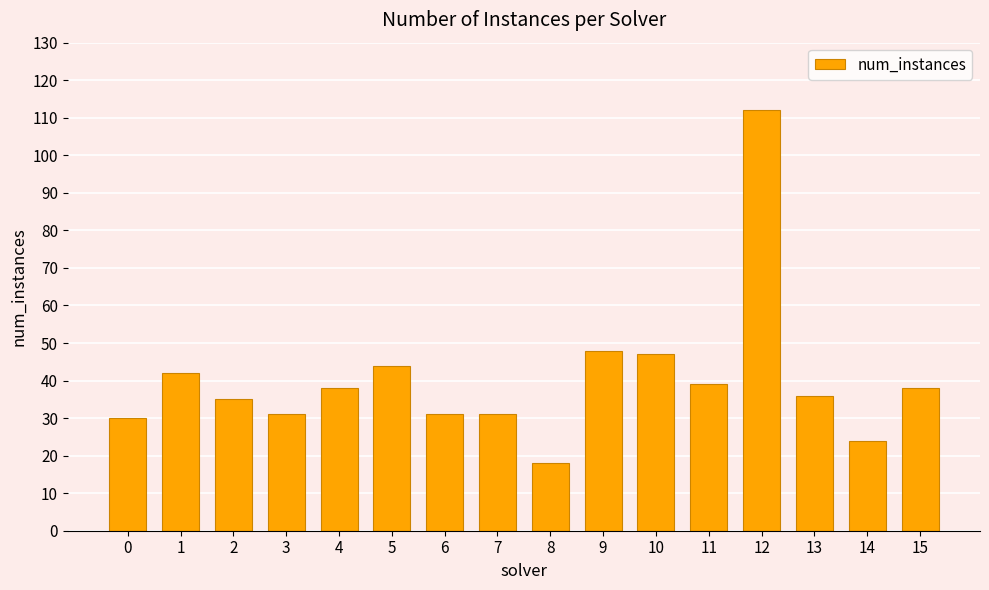

What is the maximum value shown in the chart?

112